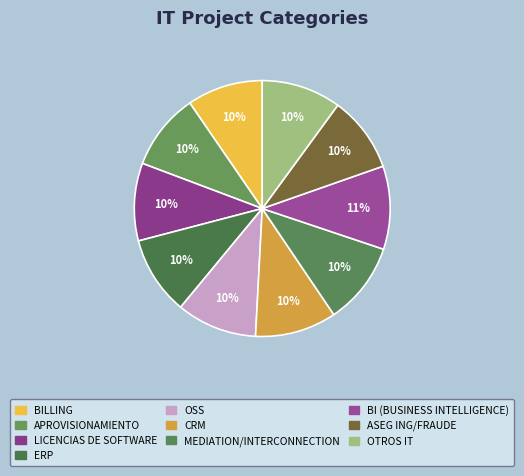

Rank the categories by value from lowest to highest.

BILLING, ASEG ING/FRAUDE, APROVISIONAMIENTO, LICENCIAS DE SOFTWARE, ERP, OTROS IT, OSS, CRM, MEDIATION/INTERCONNECTION, BI (BUSINESS INTELLIGENCE)